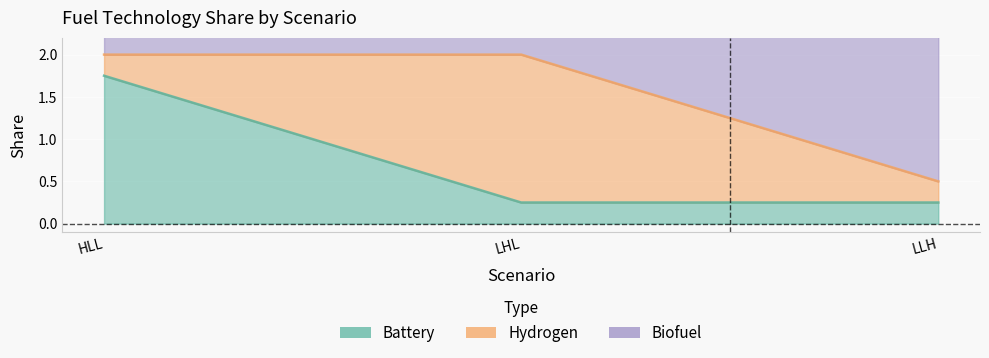

How many data points does each series have?

3